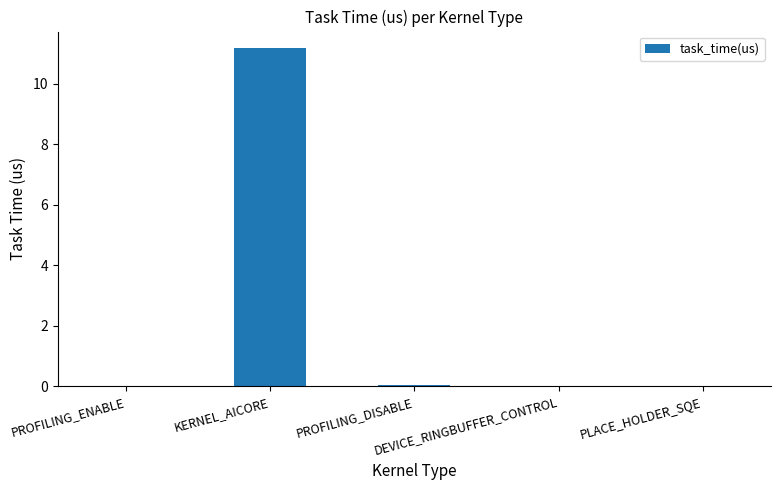

What is the maximum value shown in the chart?

11.2